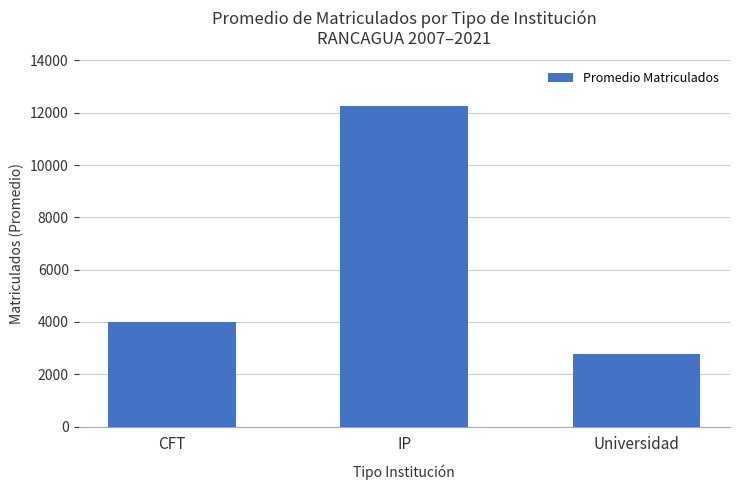

Reading left to right, what are all the values shown in this chart?

4003.6	12250.8	2762.8